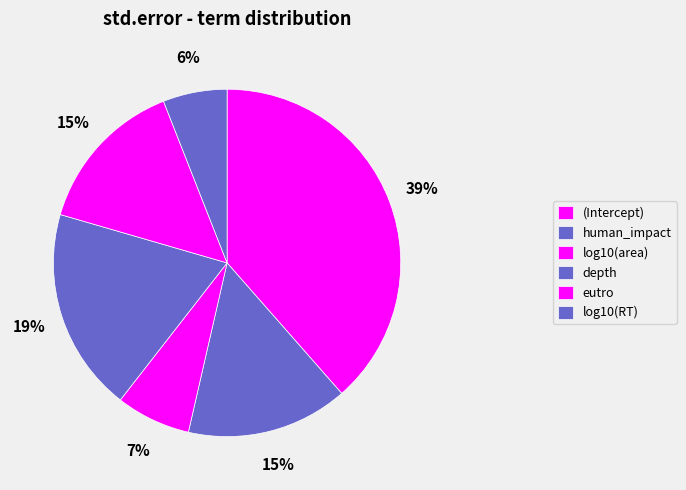

What is the change in value from (Intercept) to log10(area)?

-0.4